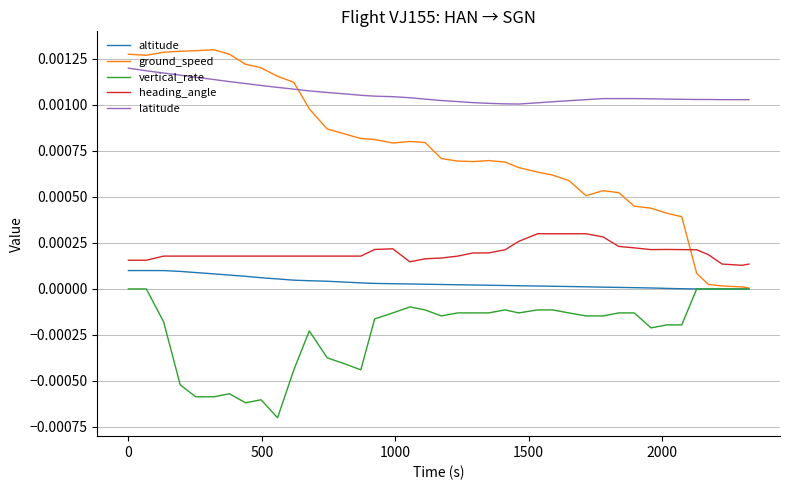

Which series has the largest total across all categories?

latitude